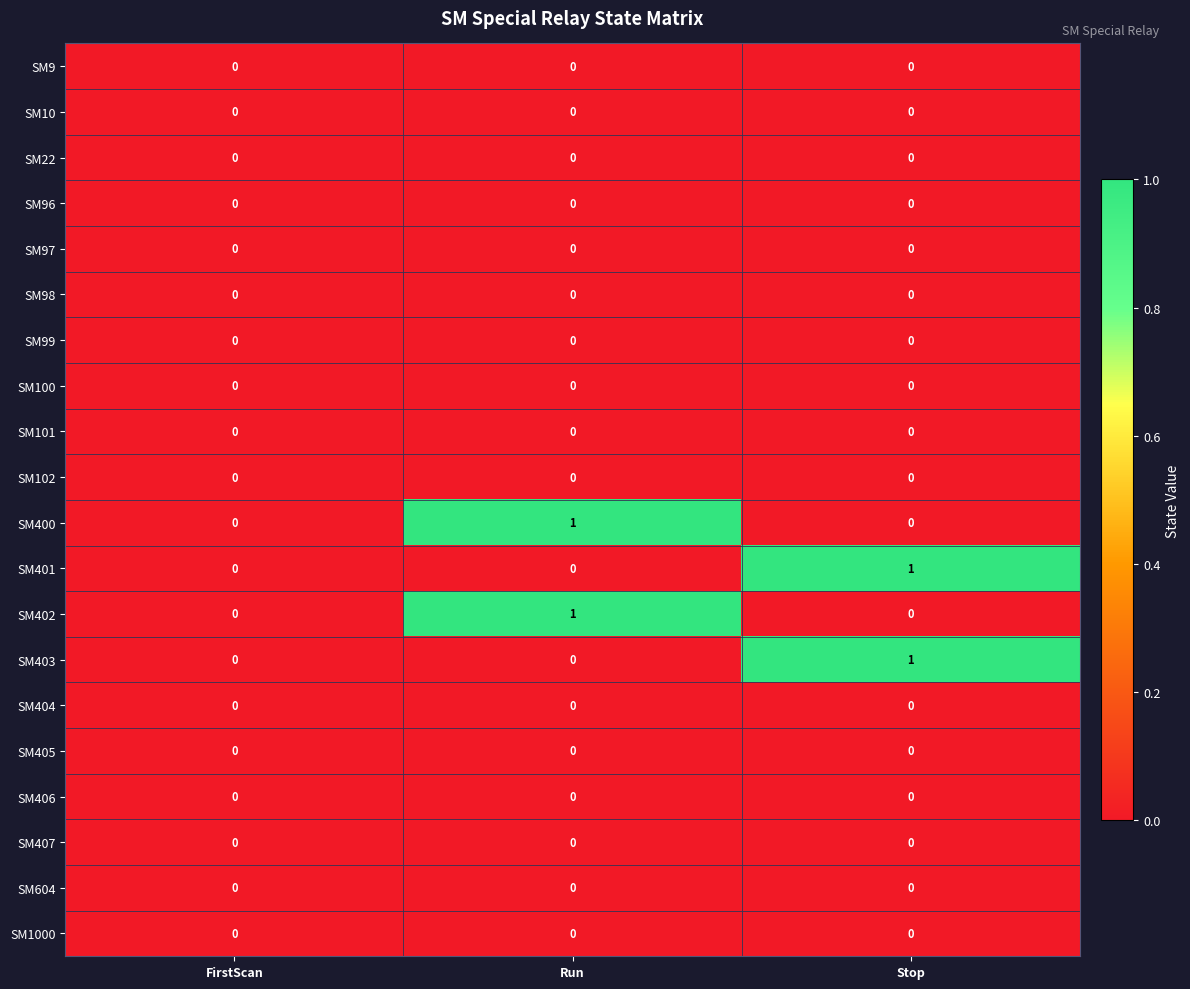

Is it true that SM1000 equals 0 at Stop?

True